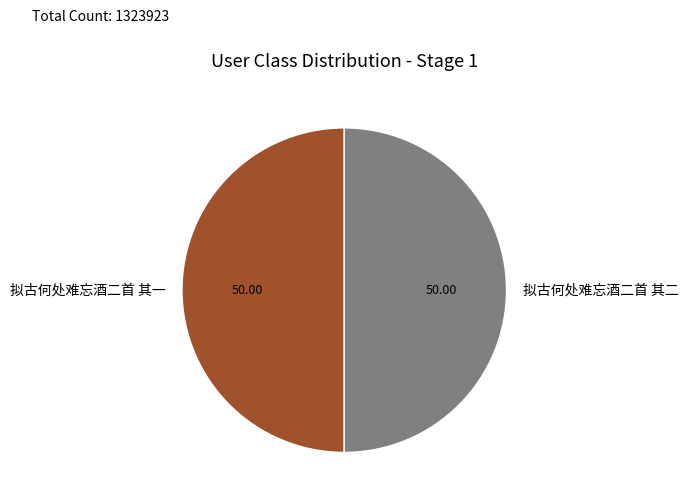

Is the sum of 拟古何处难忘酒二首 其二 and 拟古何处难忘酒二首 其一 greater than half?

Yes